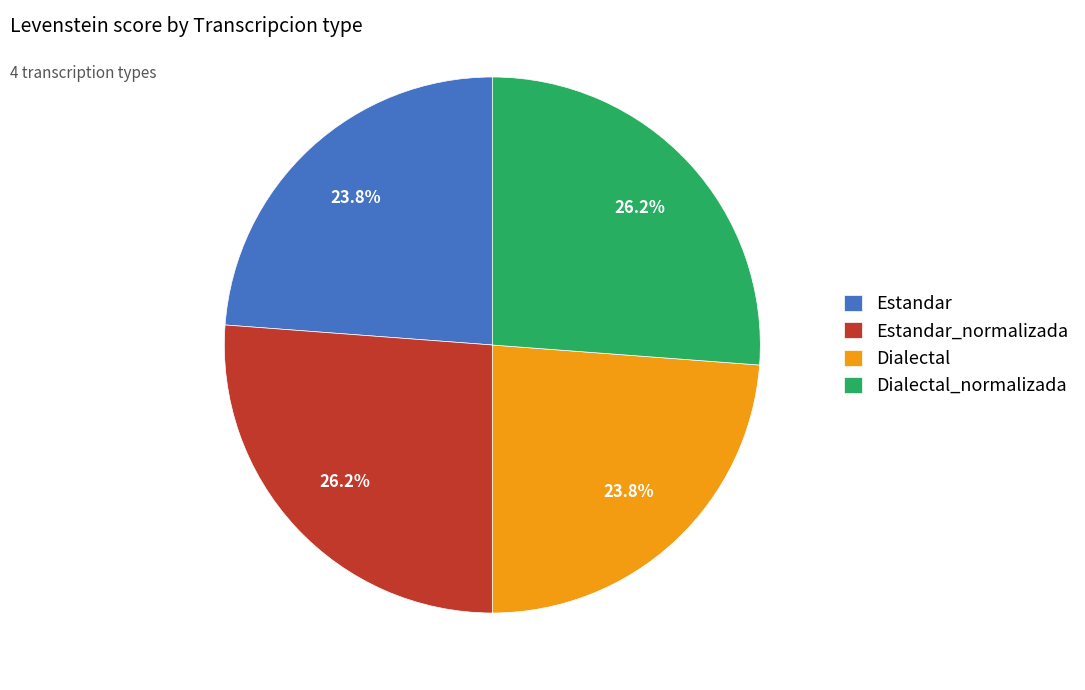

Is there a majority slice in this chart?

No